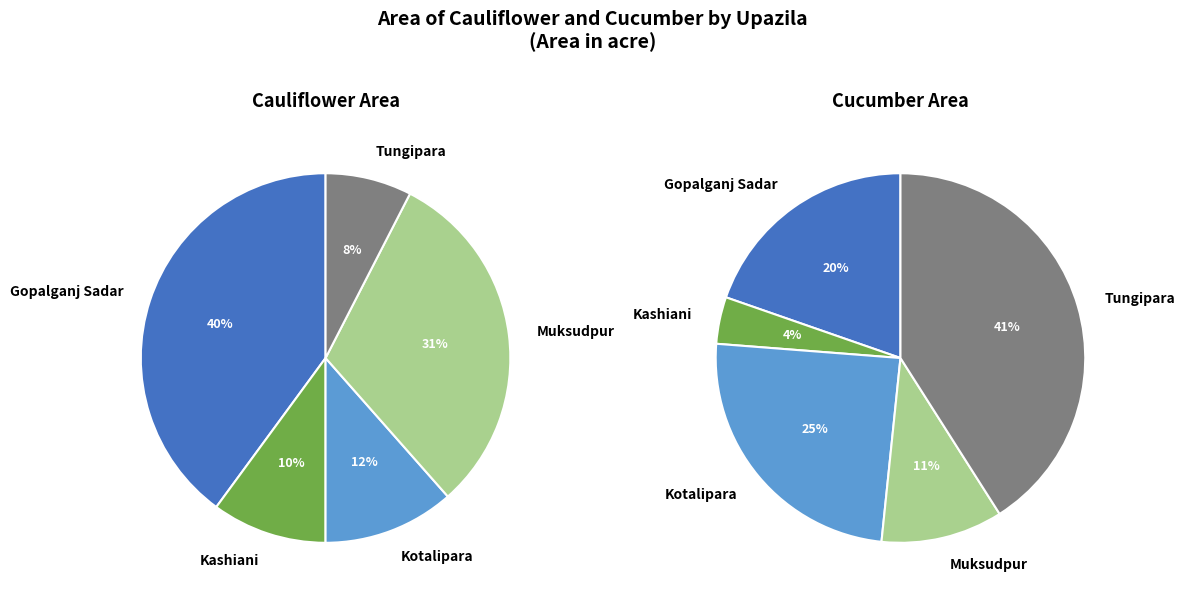

The Kotalipara slice represents 15% of the pie. True or false?

False